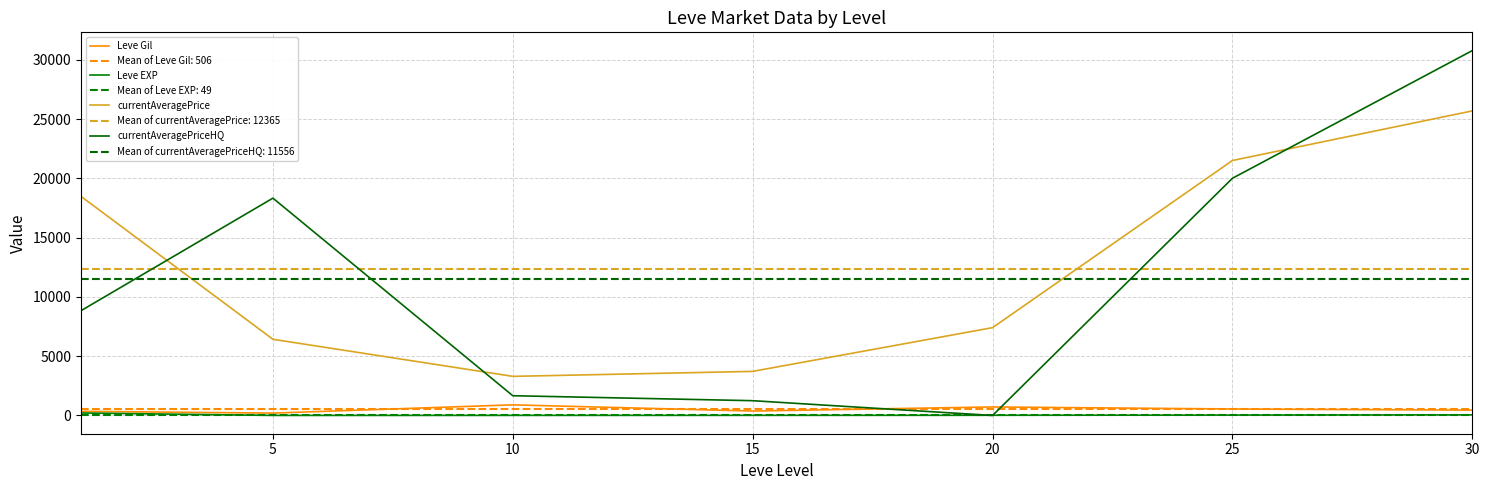

At how many categories does at least one series exceed 10179?

4